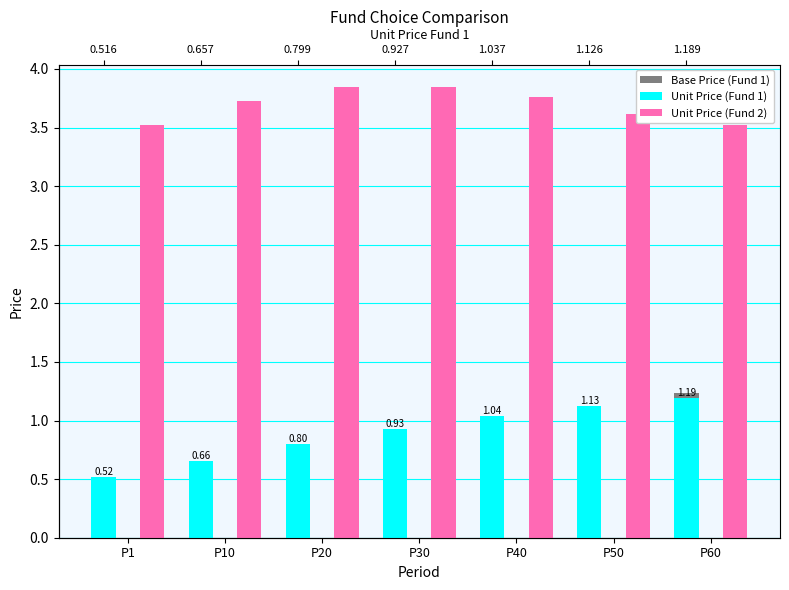

Reading left to right, transcribe all the data shown in this chart.

Base Price (Fund 1): 0.5	0.6	0.7	0.9	1.0	1.1	1.2
Unit Price (Fund 1): 0.5	0.7	0.8	0.9	1.0	1.1	1.2
Unit Price (Fund 2): 3.5	3.7	3.8	3.8	3.8	3.6	3.5